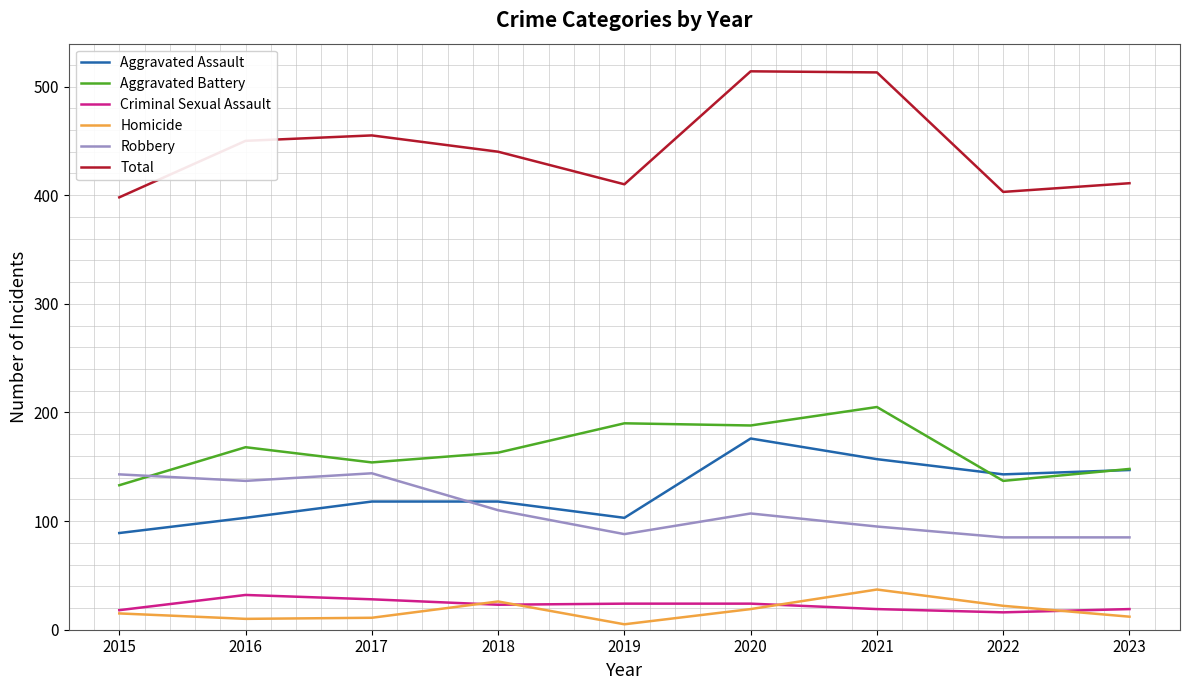

Is it true that Criminal Sexual Assault equals 19 at 2021?

True